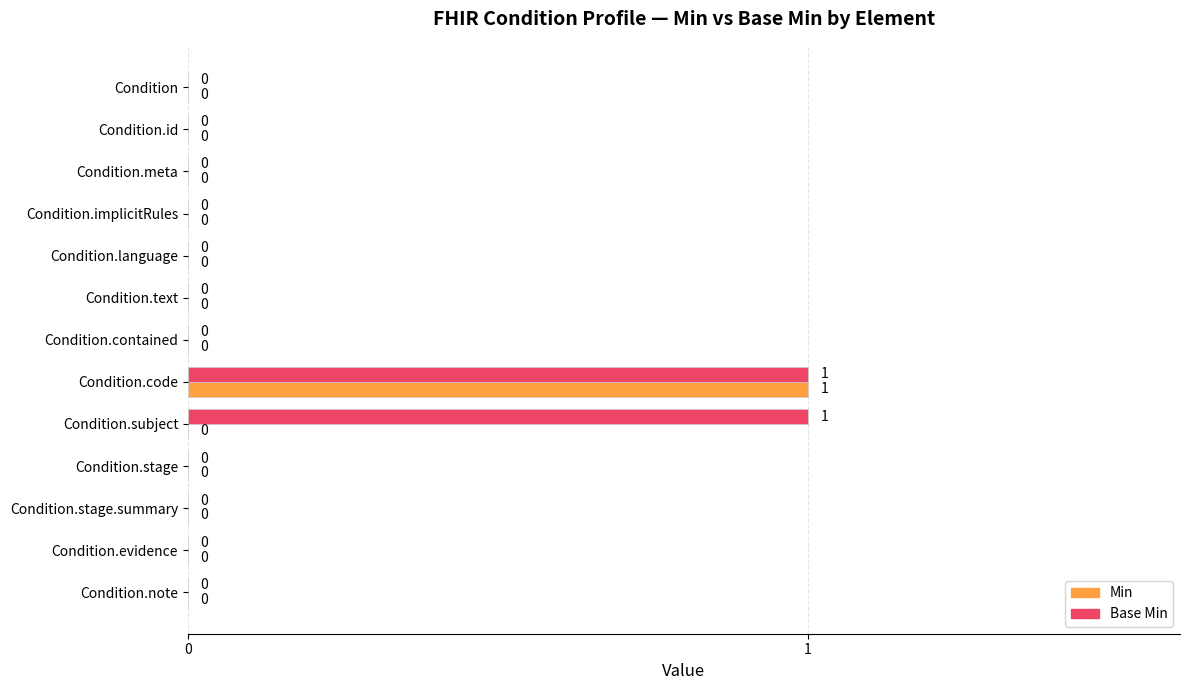

Count the number of categories in the chart.

13